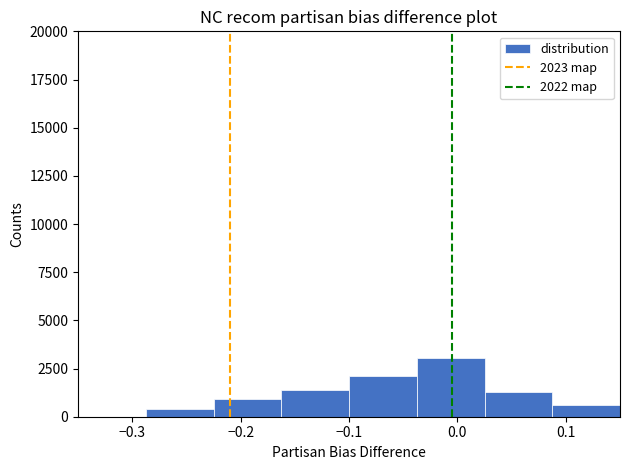

Which range on the x-axis has the tallest bar?

-0.04 to 0.03